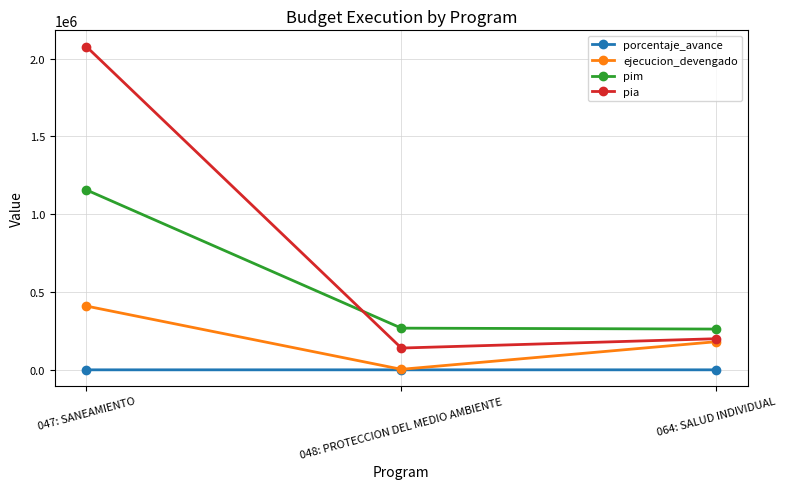

Between 047: SANEAMIENTO and 064: SALUD INDIVIDUAL, which series saw the biggest shift?

pia